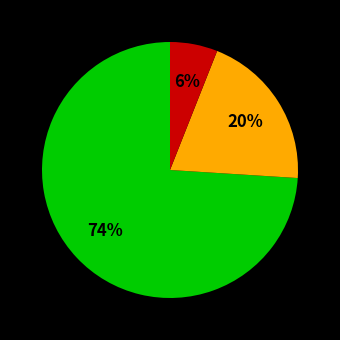

Does any single category account for the majority?

Yes